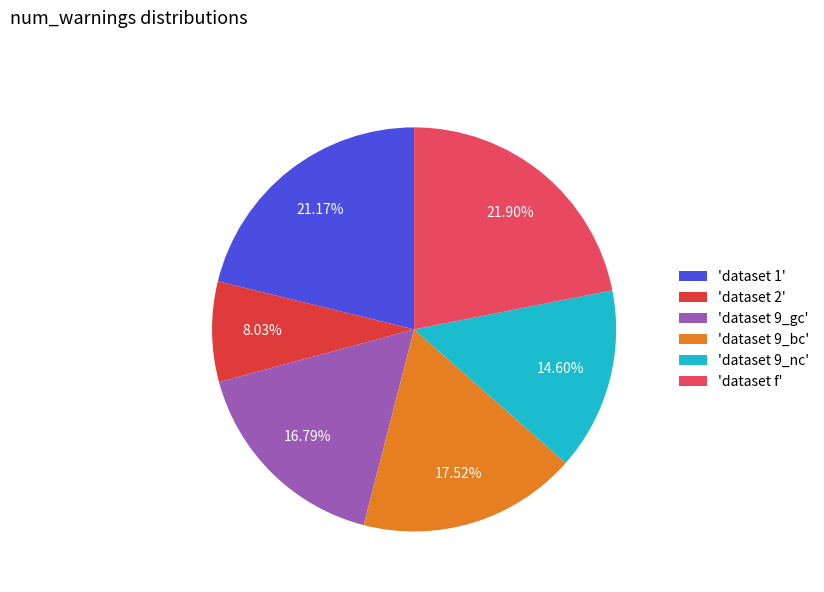

Which slice is the largest?

'dataset f'